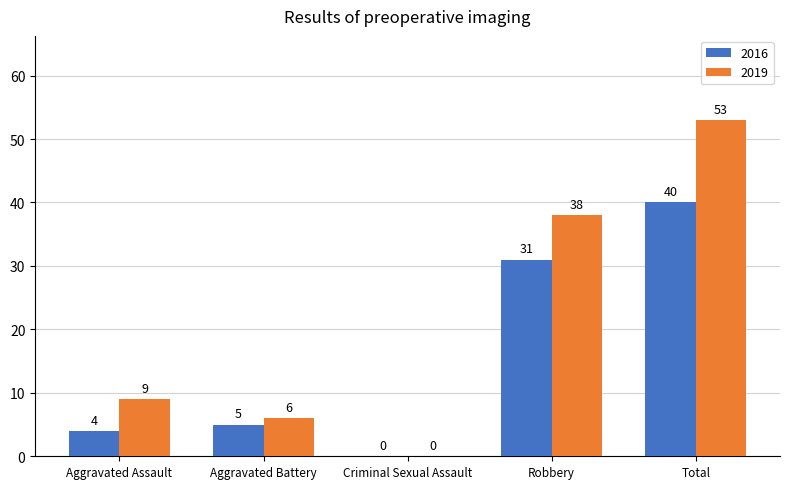

True or false: 2016 has a value of 8 at Aggravated Battery.

False